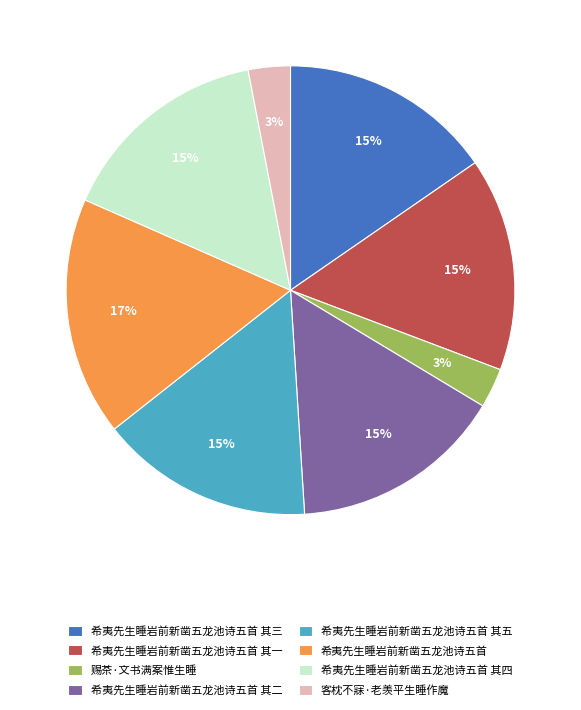

Is there any slice that represents more than half of the pie?

No